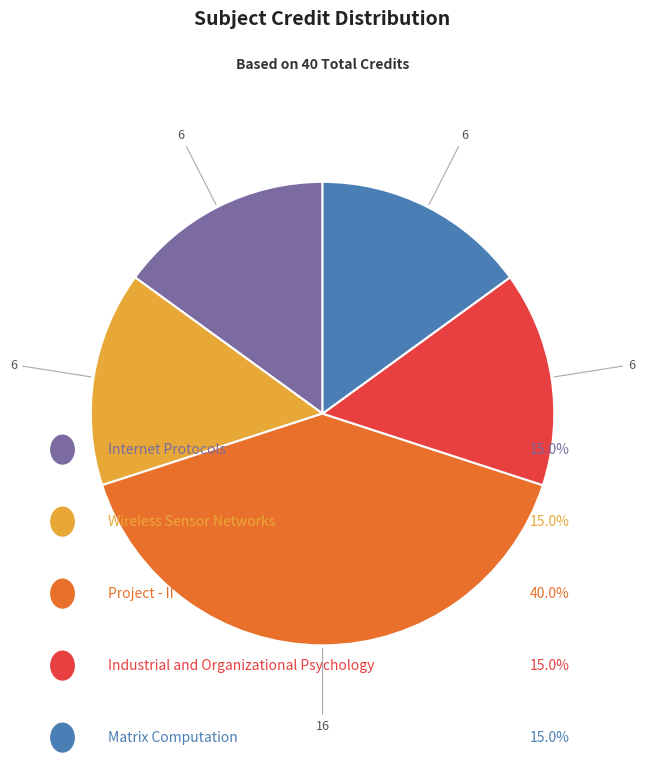

Is there any slice that represents more than half of the pie?

No